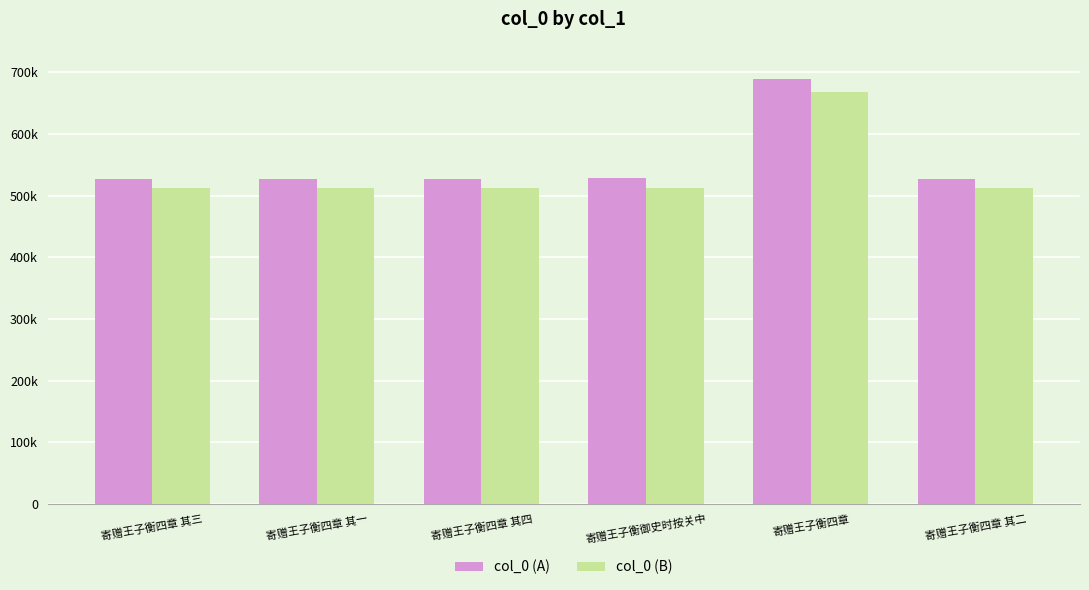

What are all the series names shown in the legend?

col_0 (A), col_0 (B)